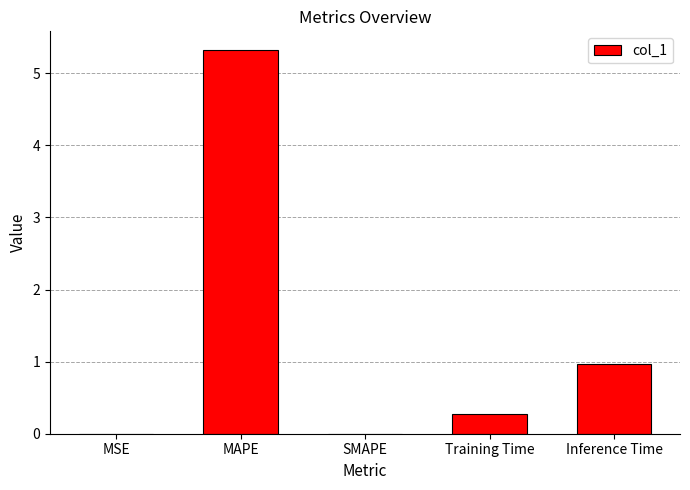

Are the bars horizontal?

No